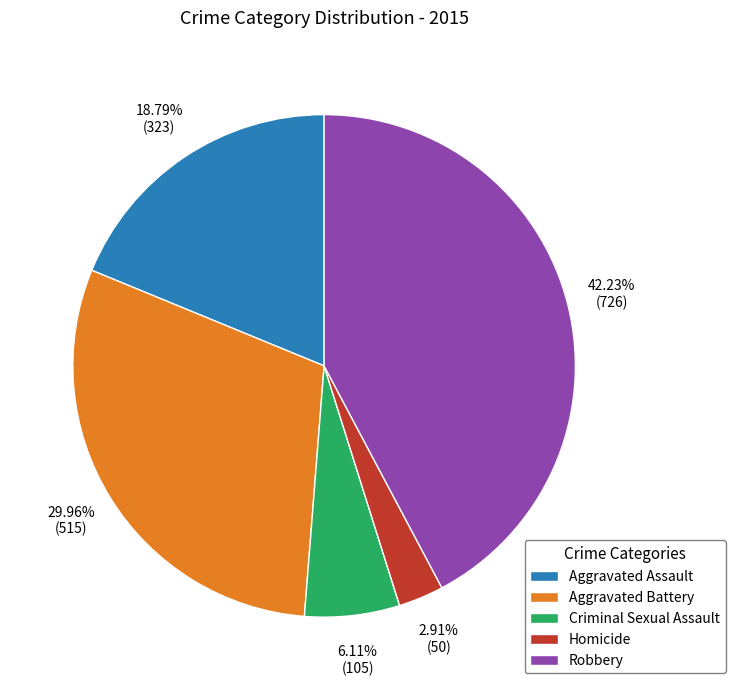

Combined, do Aggravated Assault and Homicide account for over 50%?

No